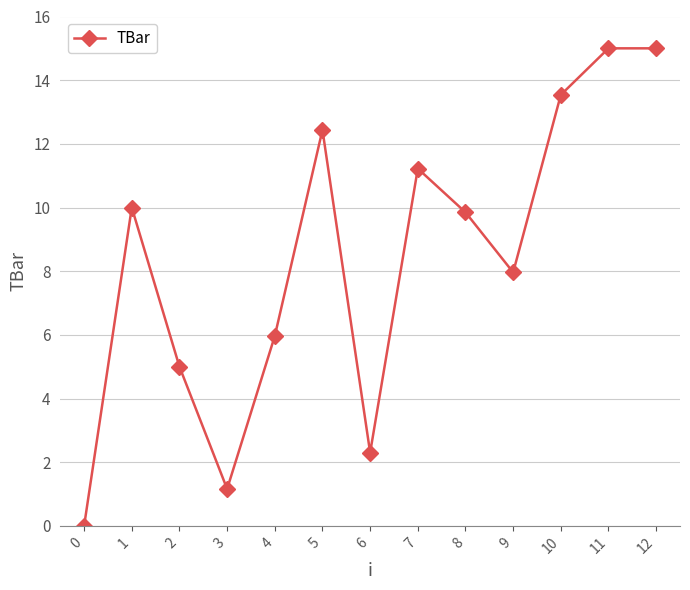

True or false: the data shows 2.3 at 6.

True